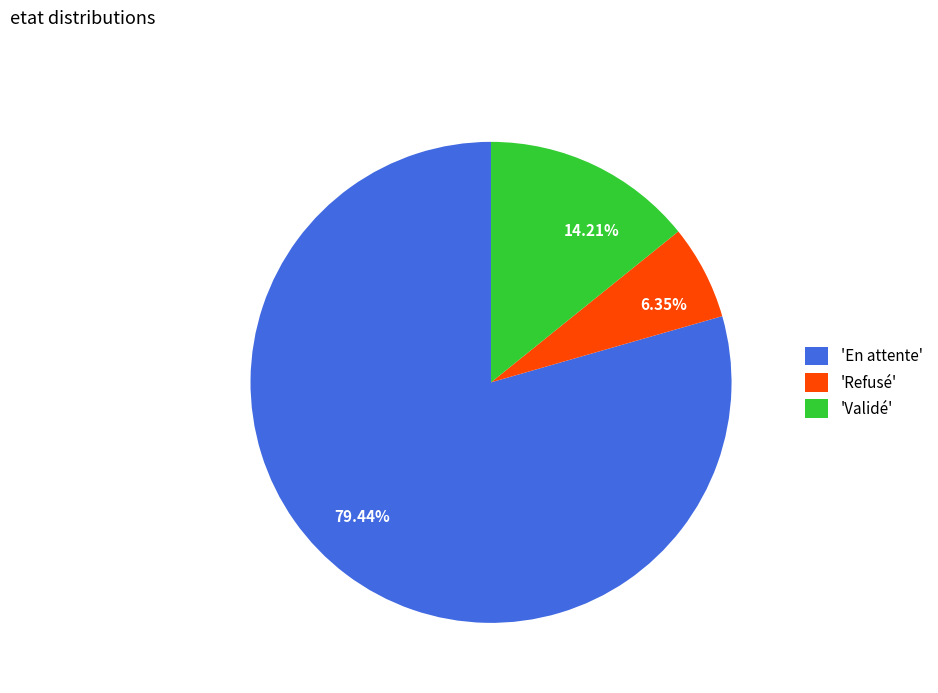

Between 6.35% and 79.44%, which is larger?

79.44%